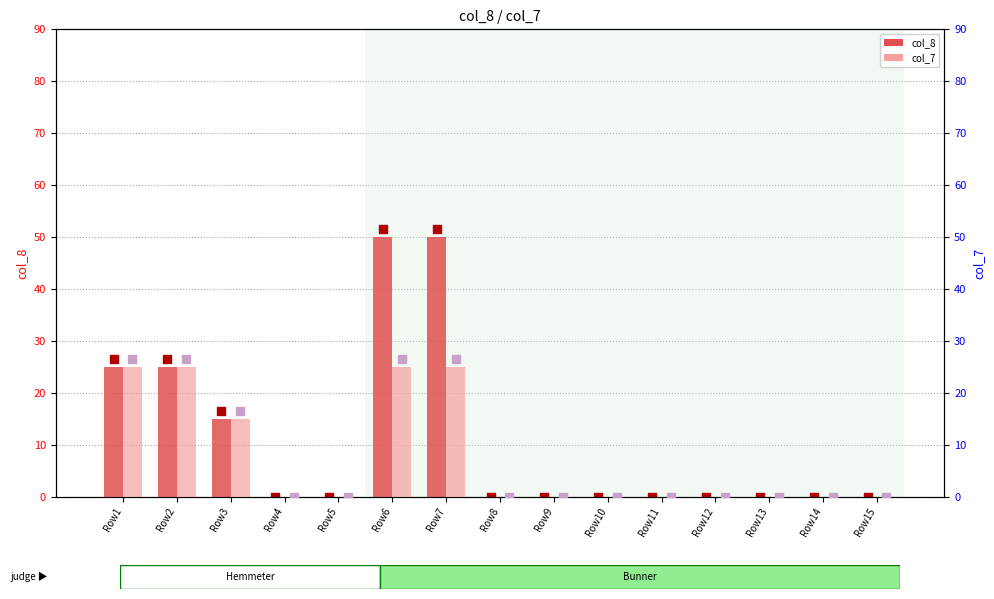

At which category is the sum across all series the highest?

Row6